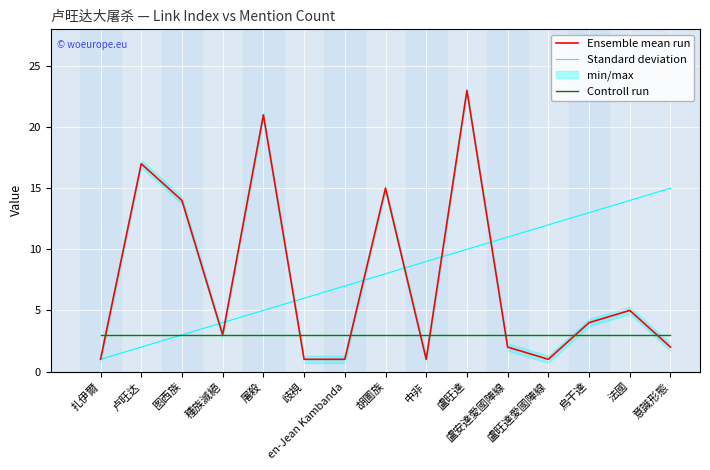

How many times do Ensemble mean run and Controll run cross each other?

8